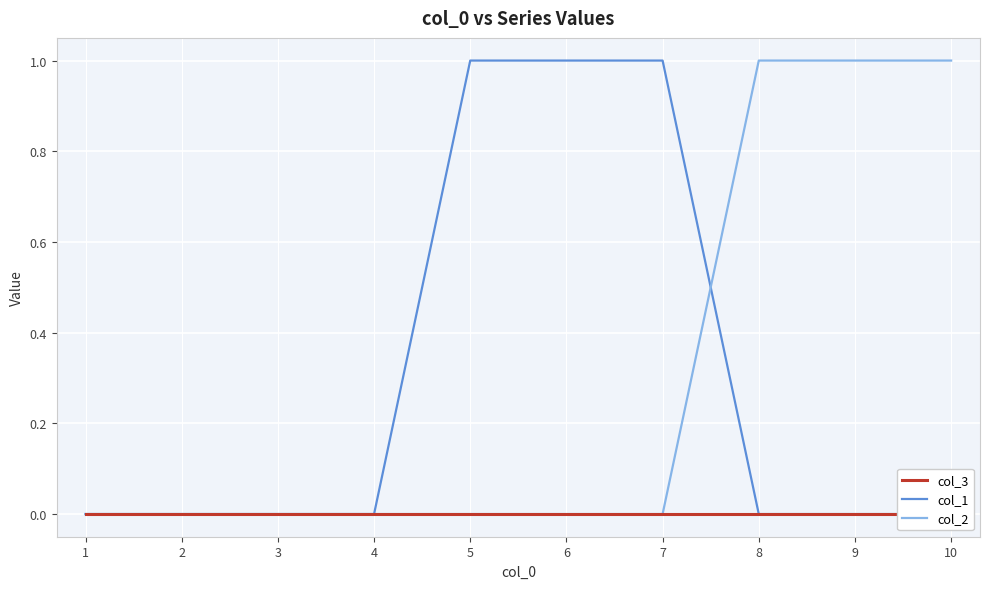

What is the spread (max minus min) of values at 10?

1